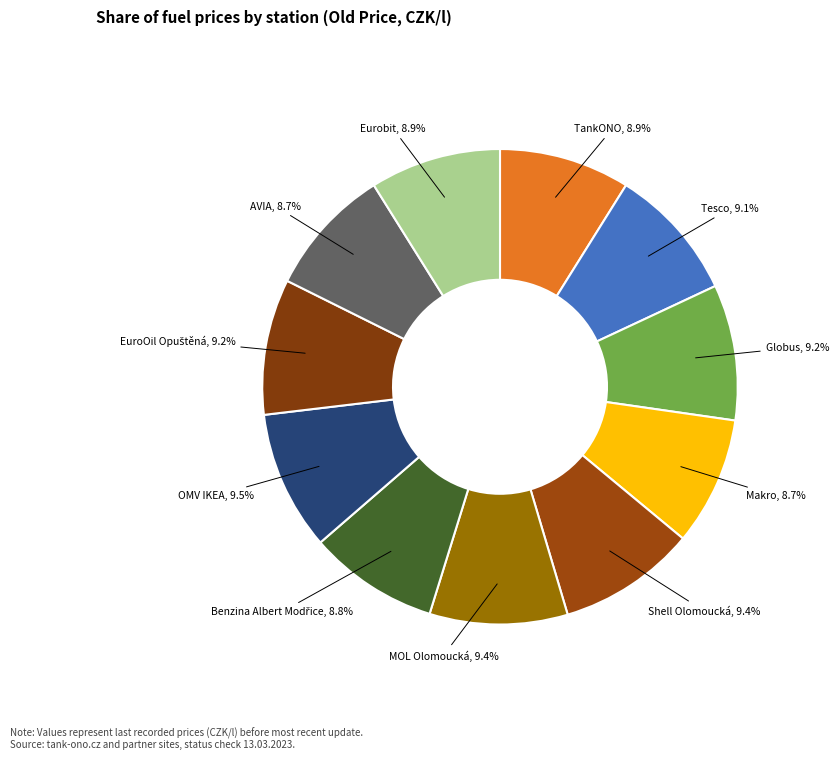

How many segments does this pie chart have?

11